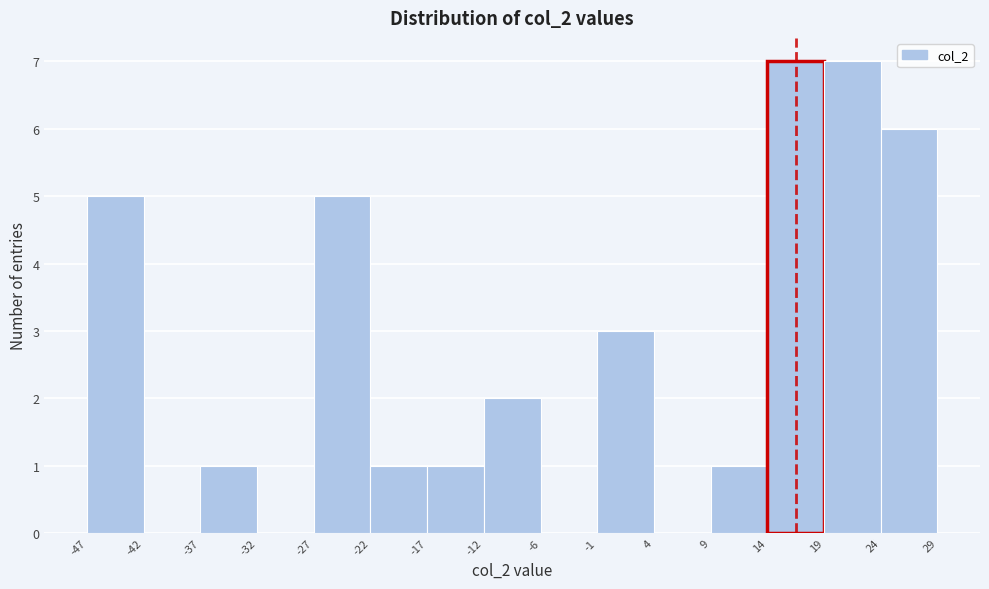

Reading left to right, transcribe this chart: for each bar, give the range it covers on the x-axis and its height. The values are not printed on the chart, so give them approximately, as read against the axis.

-47 to -42: 5
-42 to -37: 0
-37 to -32: 1
-32 to -27: 0
-27 to -22: 5
-22 to -17: 1
-17 to -12: 1
-12 to -6: 2
-6 to -1: 0
-1 to 4: 3
4 to 9: 0
9 to 14: 1
14 to 19: 7
19 to 24: 7
24 to 29: 6